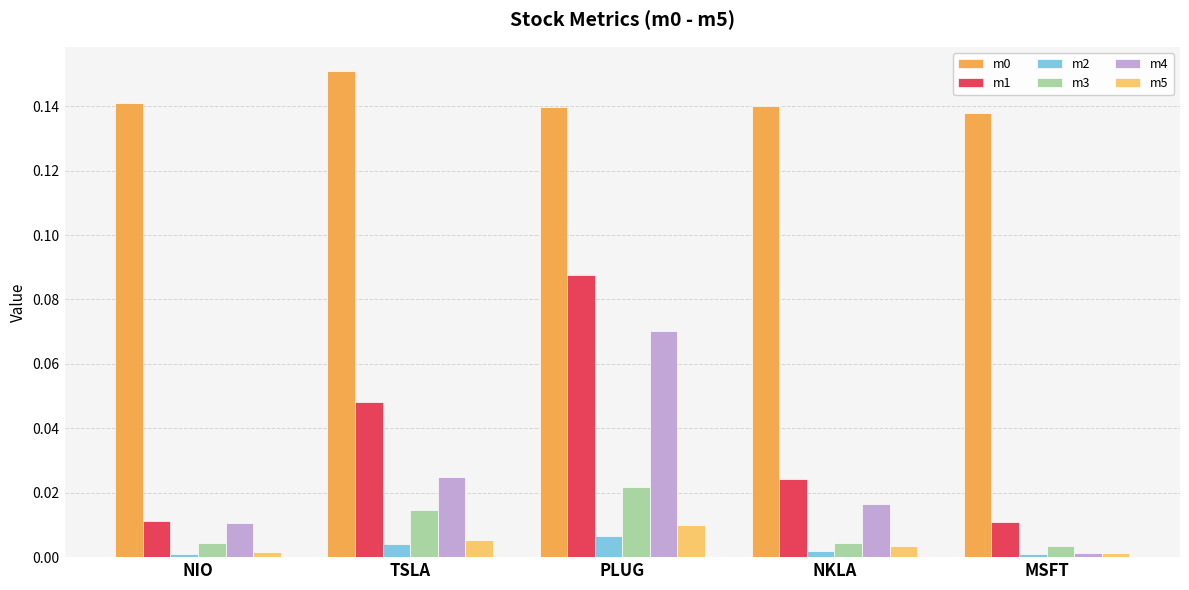

At which label does m4 reach its peak?

PLUG